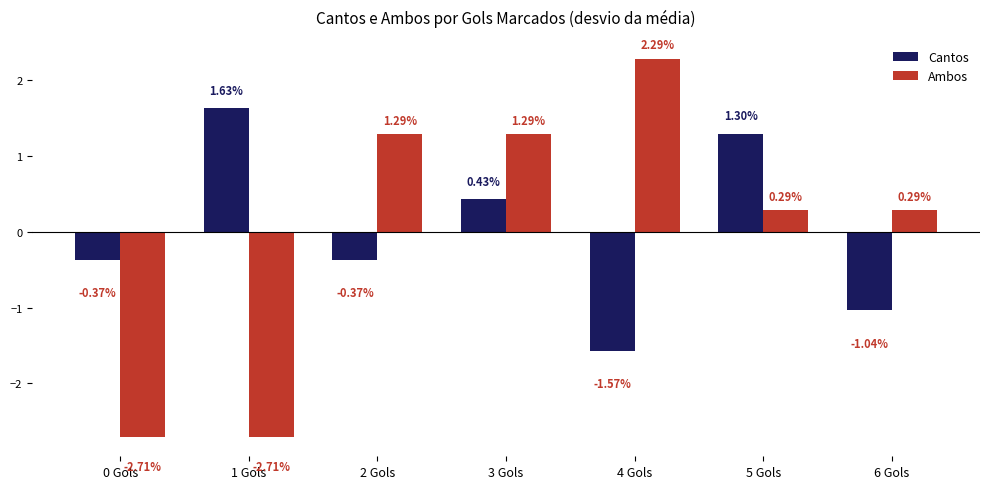

Between 1 Gols and 3 Gols, which series saw the biggest shift?

Ambos